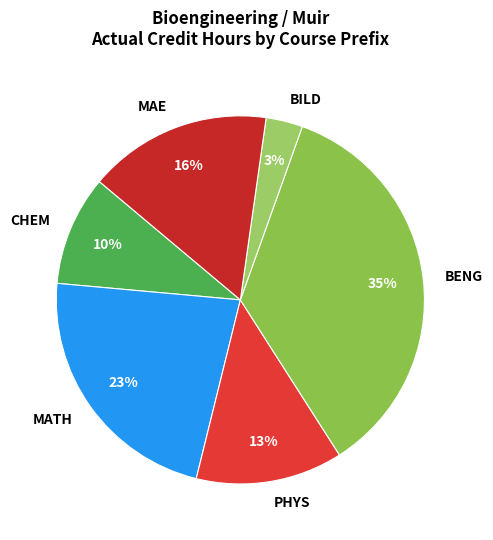

Which slice is the largest?

BENG